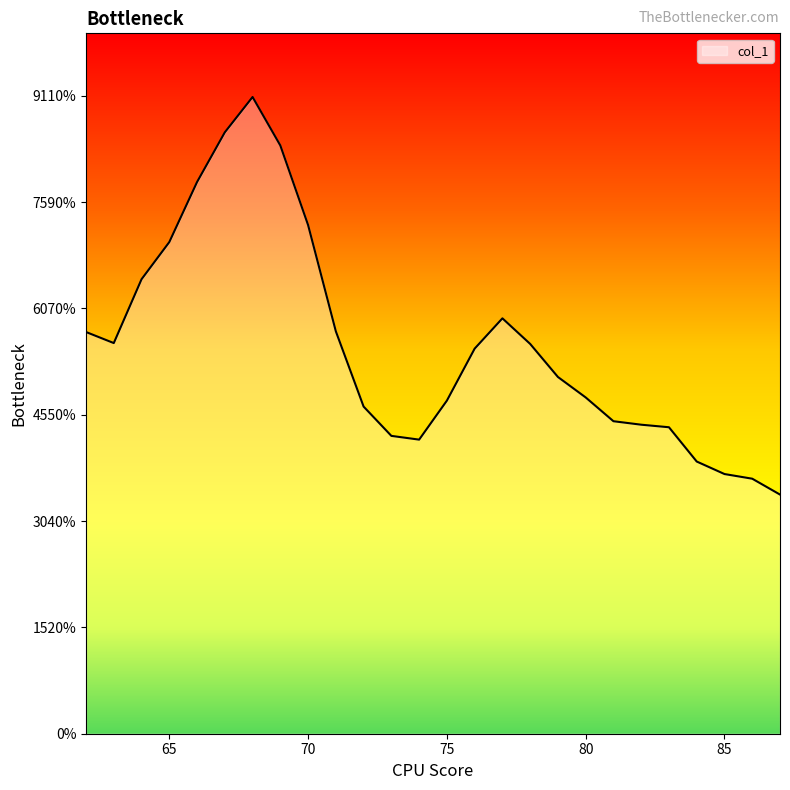

Does the chart display data point markers on the line(s)?

No